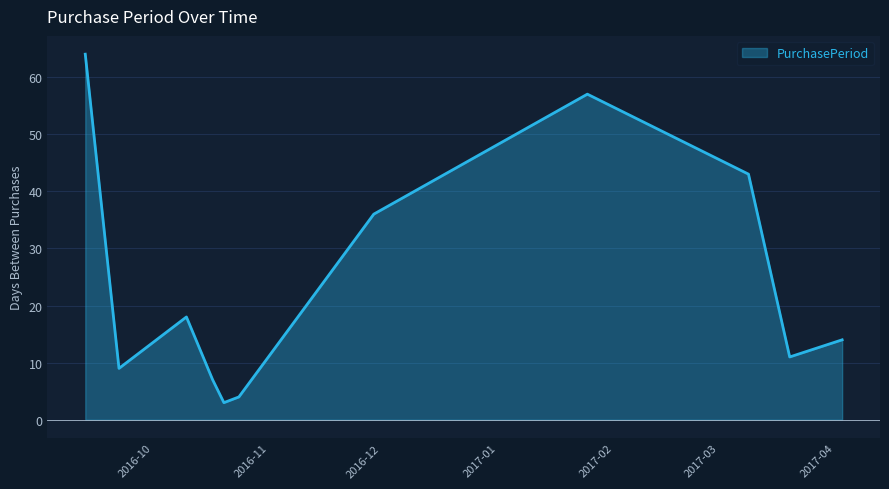

What is the greatest value displayed?

64